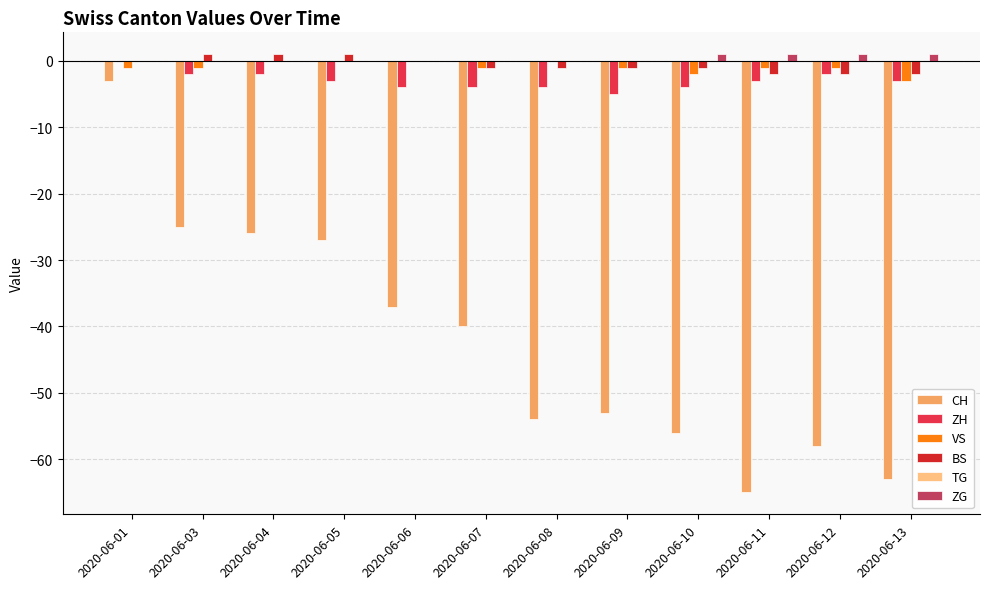

Which series has the largest total across all categories?

ZG